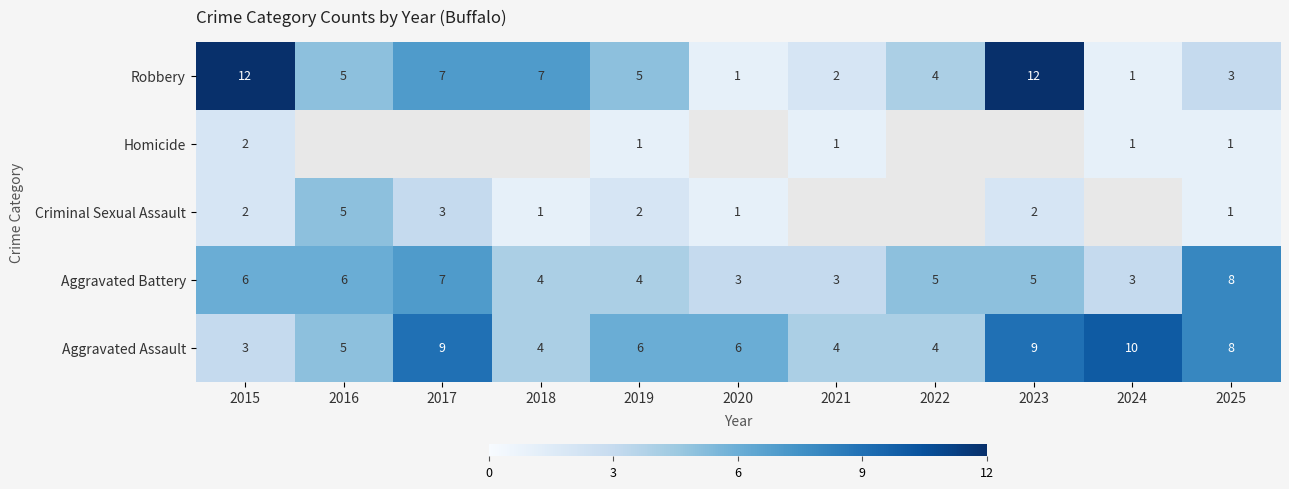

What is the difference between the highest and lowest values at 2022?

1.0